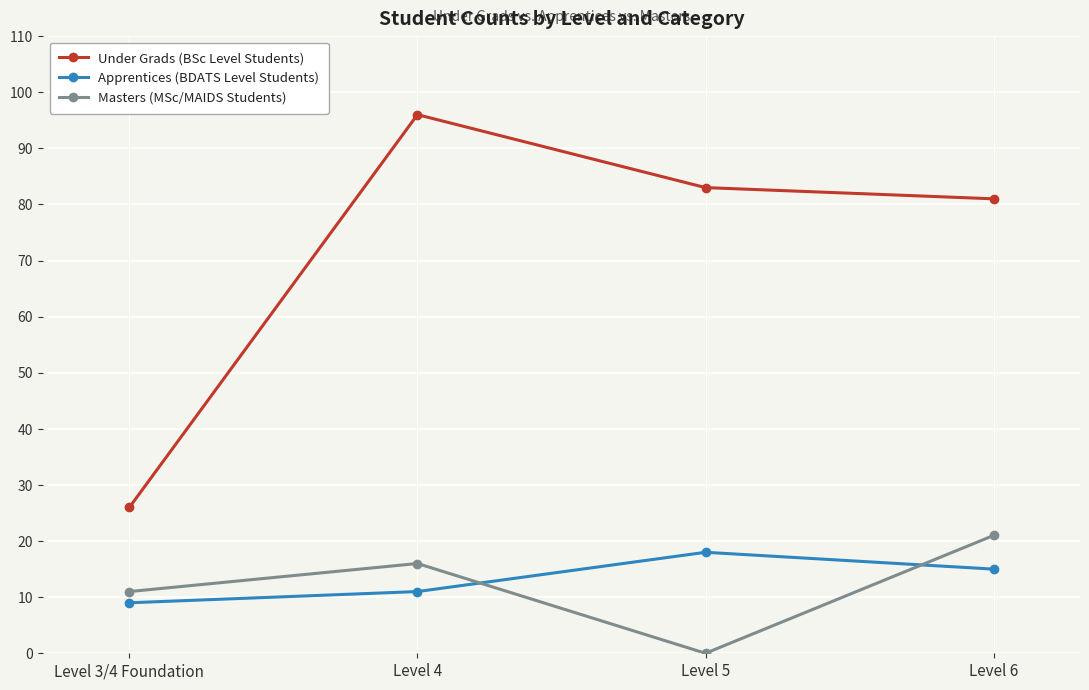

Rank the series at Level 6 from highest to lowest value.

Under Grads (BSc Level Students), Masters (MSc/MAIDS Students), Apprentices (BDATS Level Students)